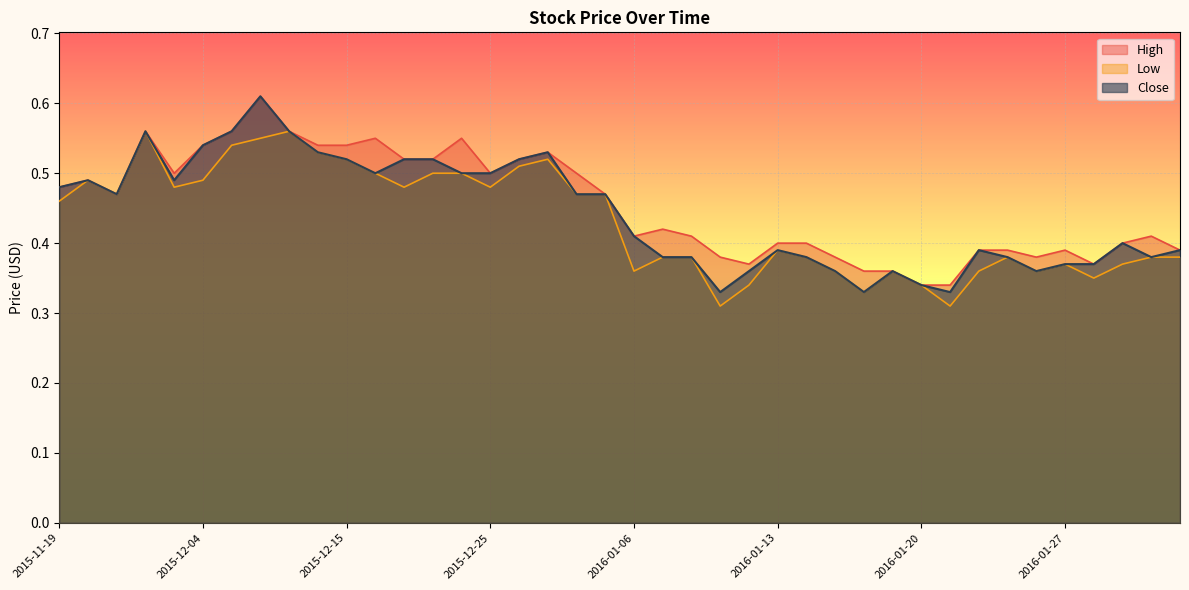

How many Low values are between 0 and 1?

40